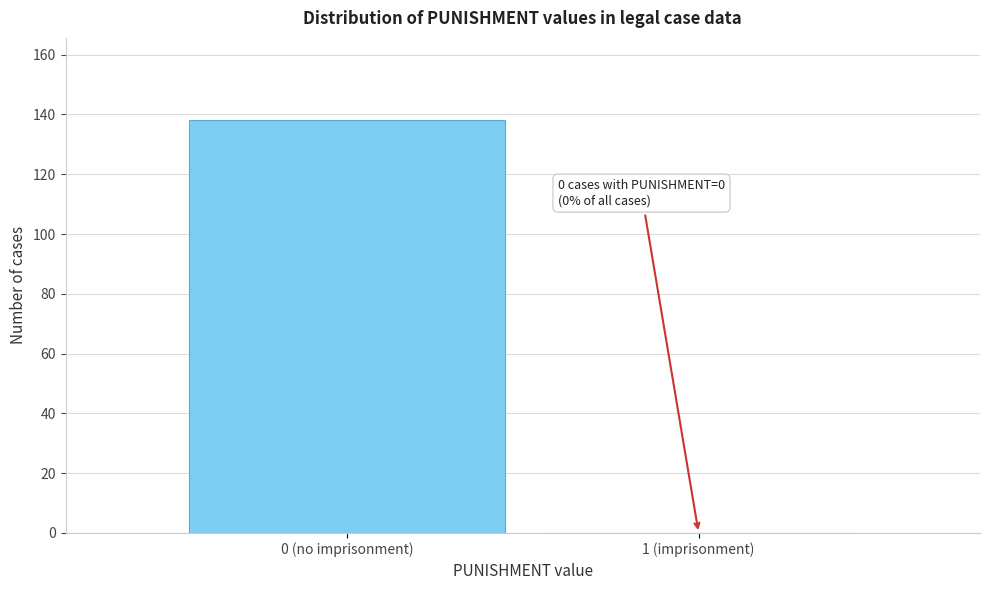

Reading left to right, transcribe all the data shown in this chart.

0 (no imprisonment)=138	1 (imprisonment)=0